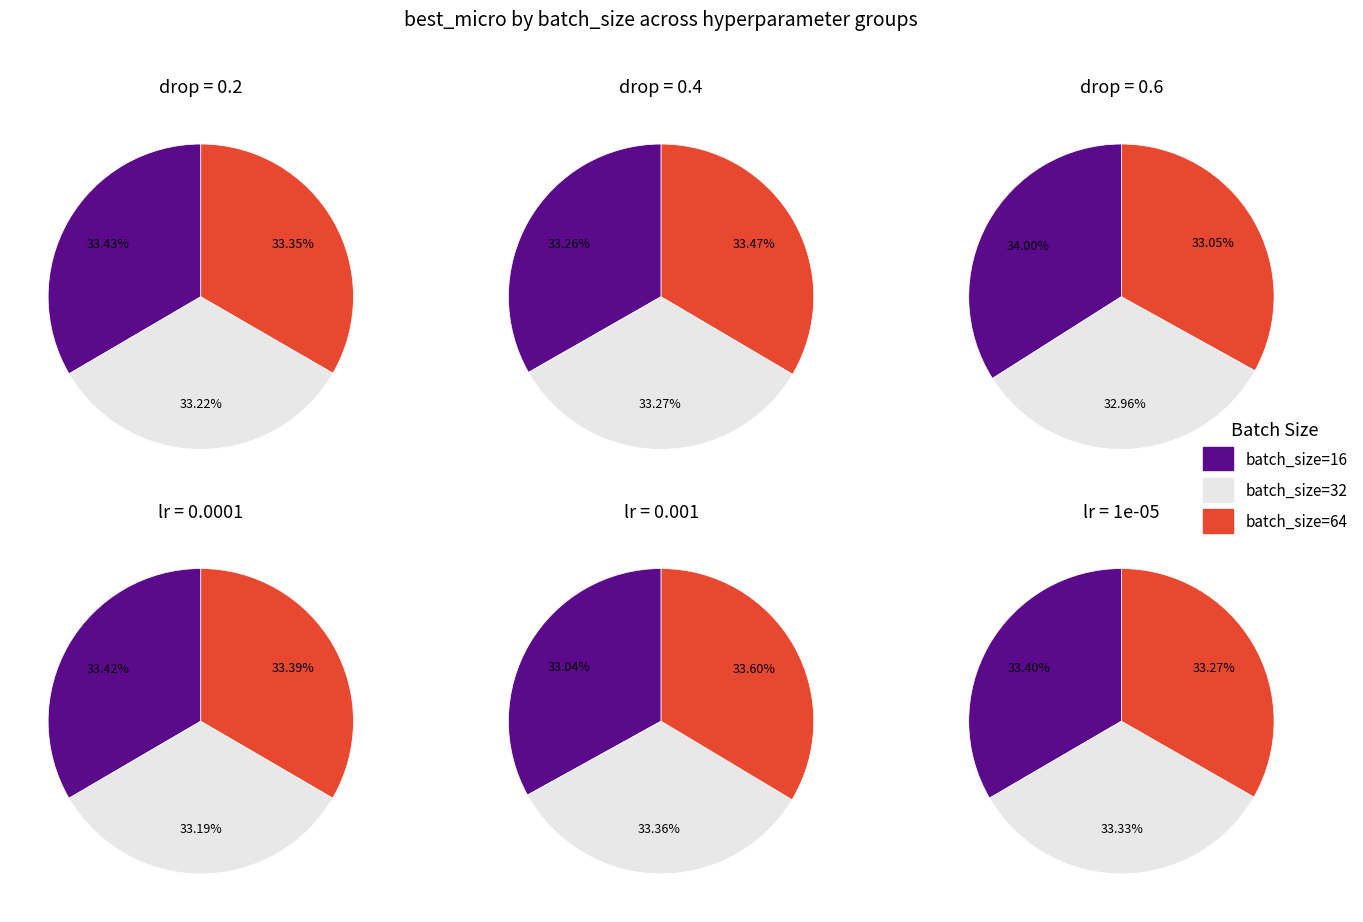

True or false: batch_size_32 accounts for 47% of the total.

False